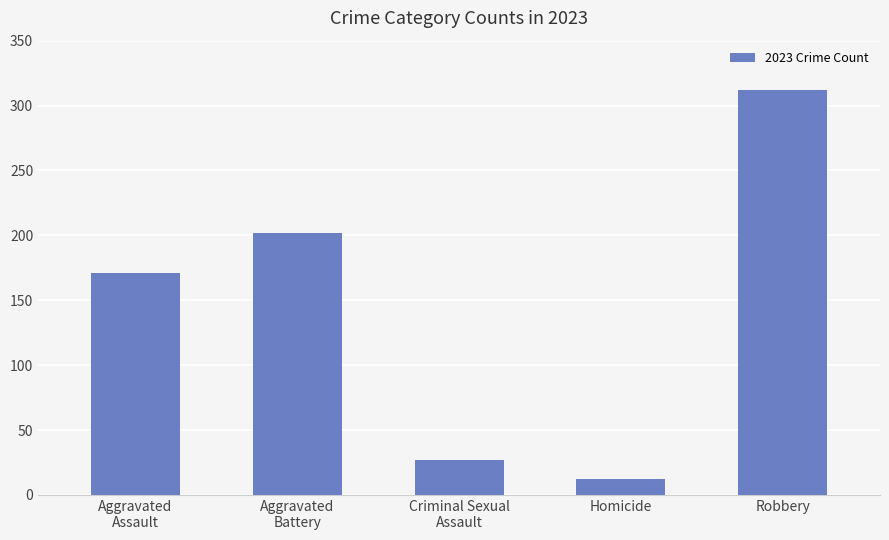

At which label is the value closest to 162?

Aggravated
Assault